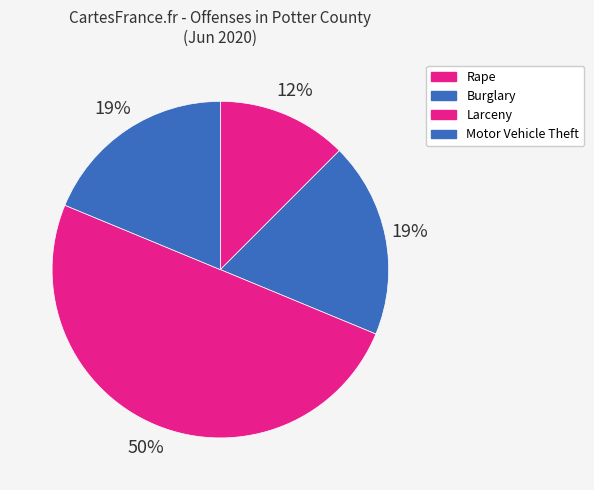

How many segments does this pie chart have?

4